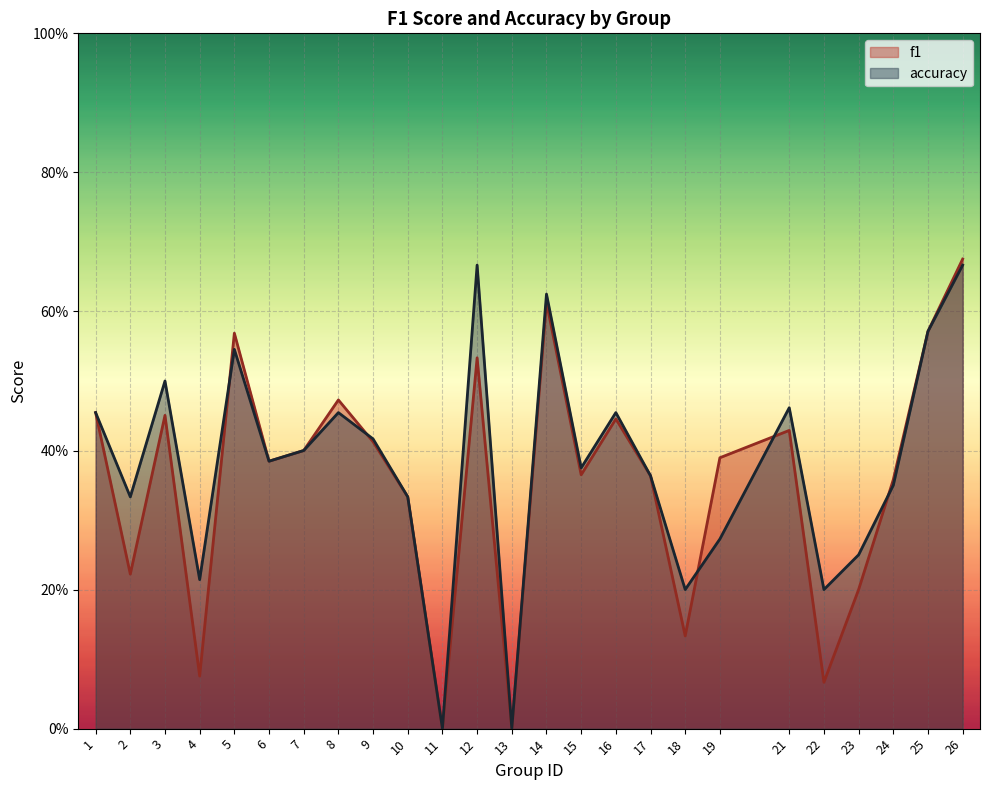

What is the value of the f1 point at the 14th from the left?

0.6